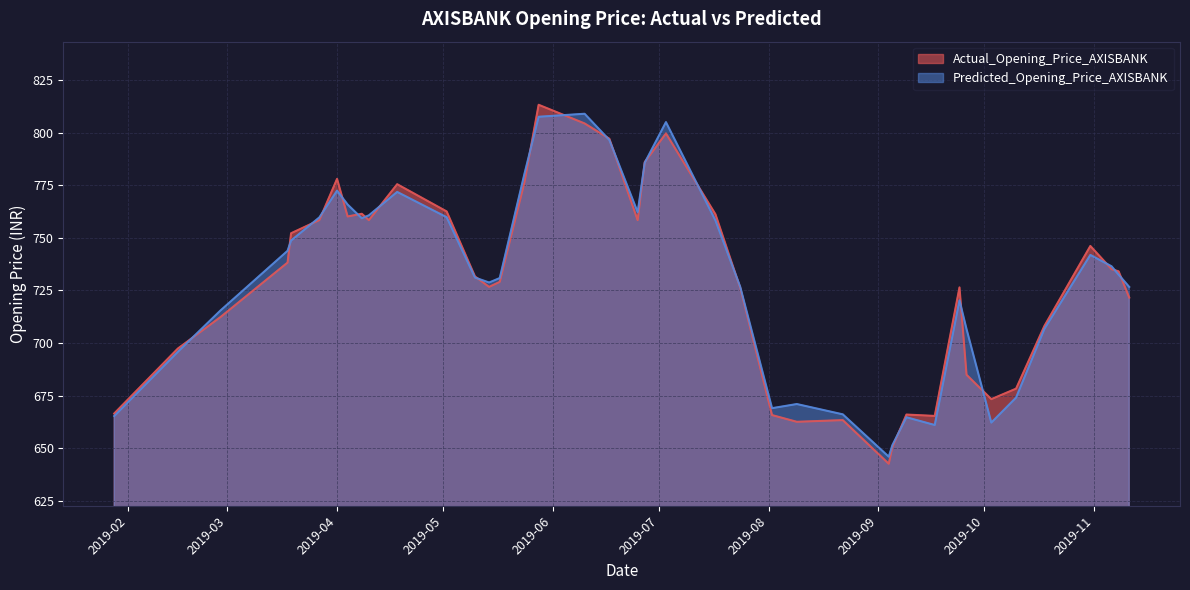

Between 2019-04-10 and 2019-11-06, which series saw the biggest shift?

Predicted_Opening_Price_AXISBANK